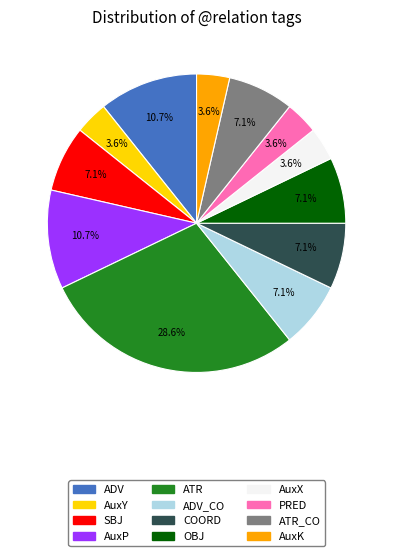

Does any single category account for the majority?

No